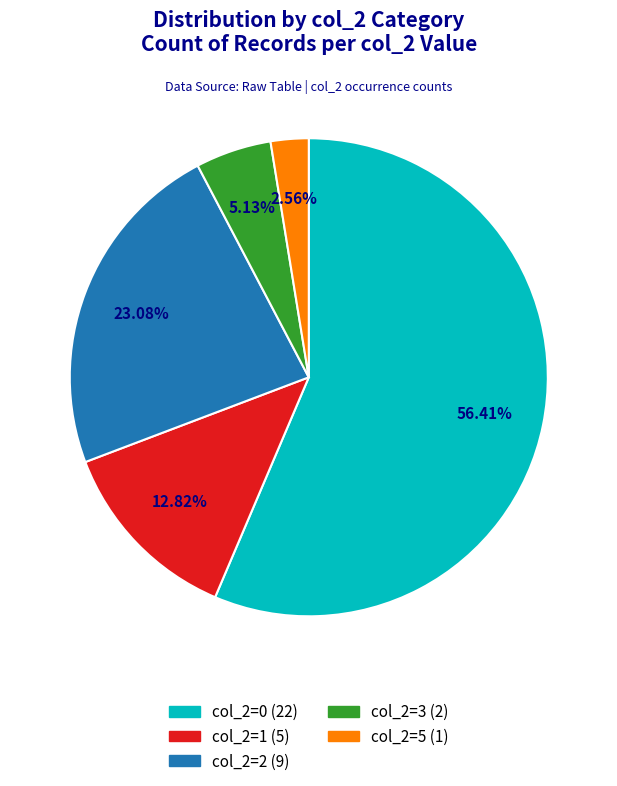

Which category has the biggest portion of the pie?

col_2=0